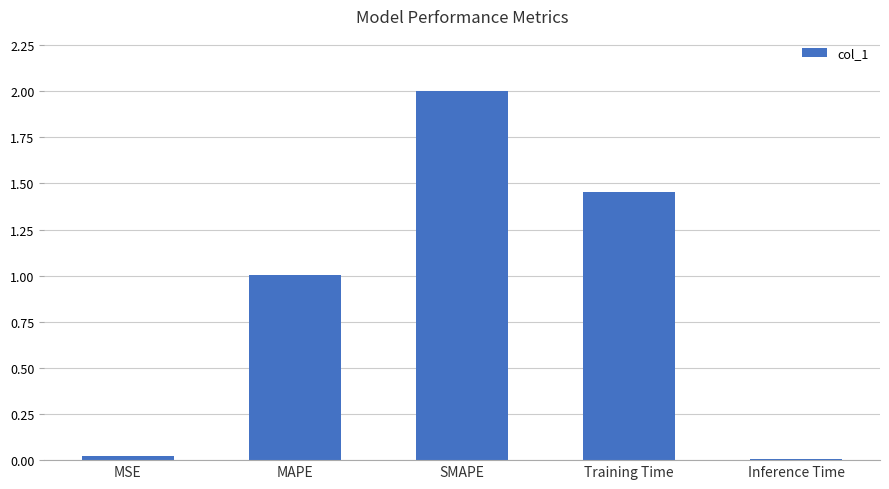

Which label corresponds to the largest value in the chart?

SMAPE